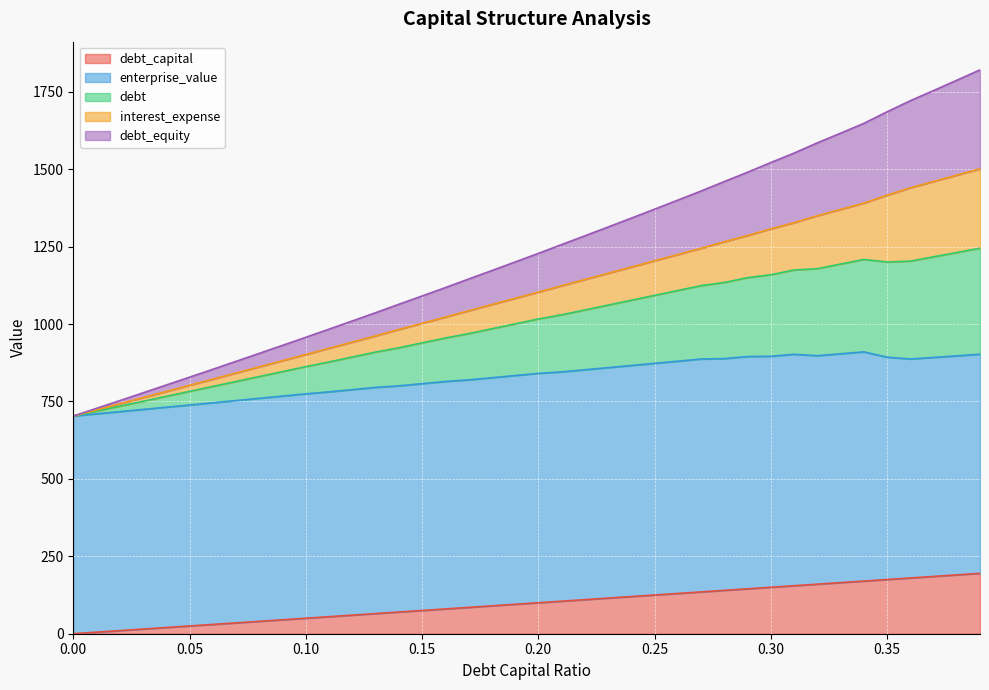

Is the value of debt_equity at 0.13 greater than the value of debt at 0.29?

No